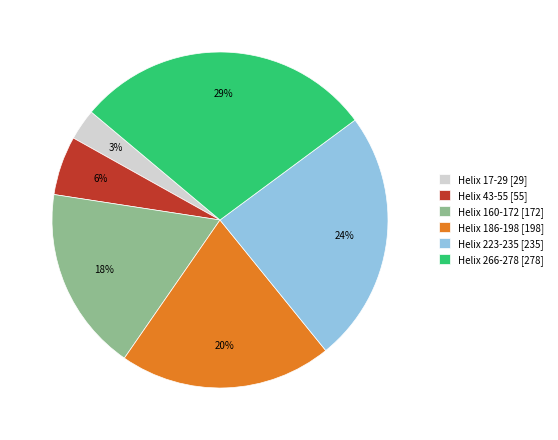

Approximately how many times larger is the value at Helix 266-278 [278] compared to Helix 223-235 [235]?

1.2